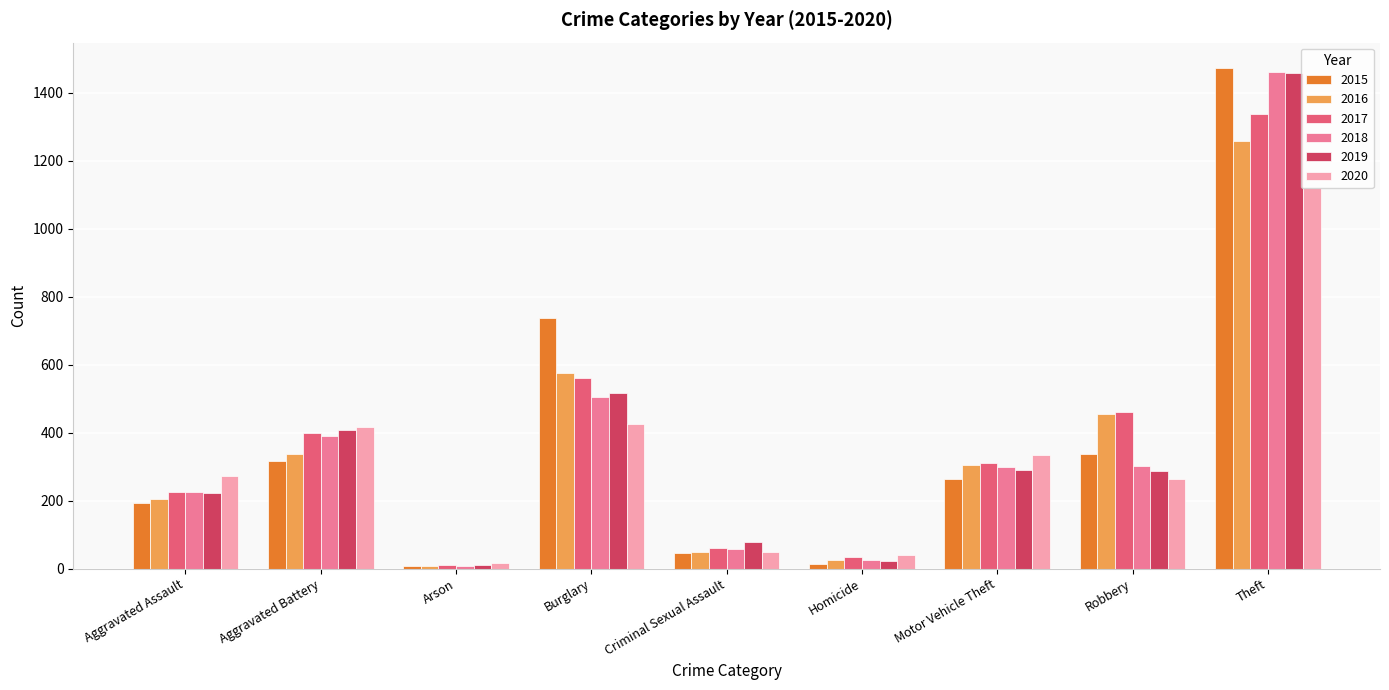

What is the difference between the 2019 values at Robbery and Aggravated Assault?

64